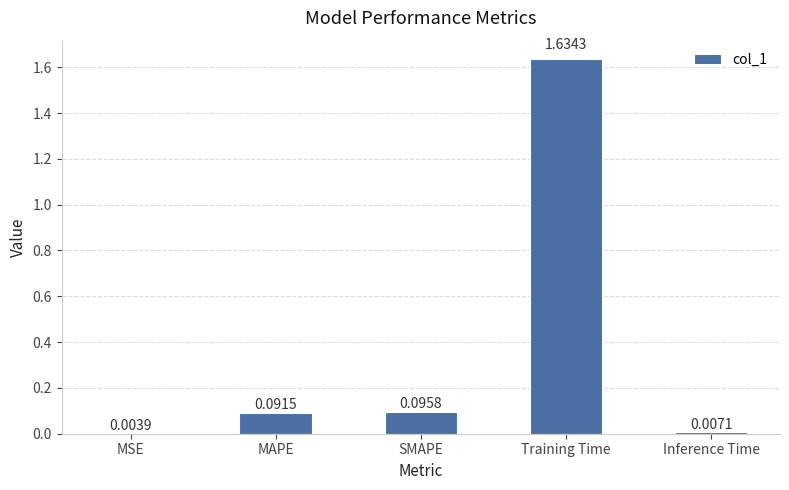

Are the bars grouped side by side (vs. stacked)?

No